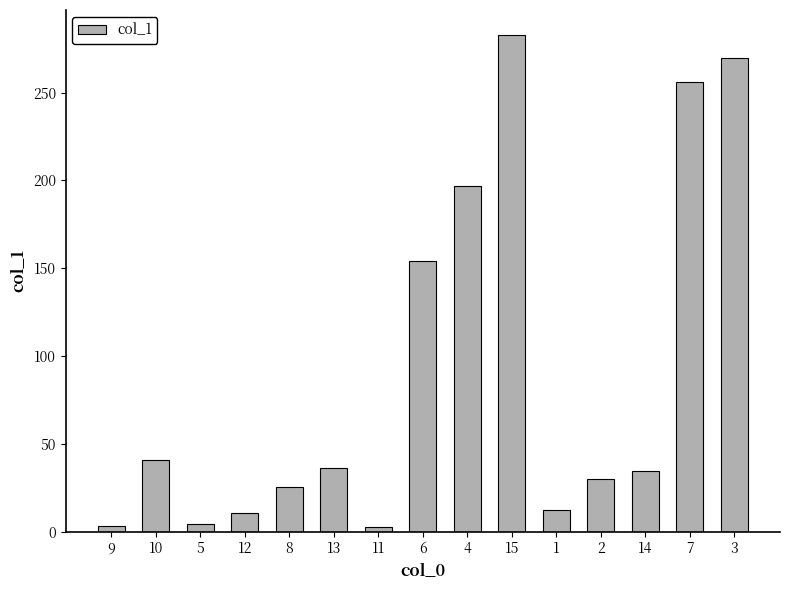

Is it true that the value at 7 is 438.9?

False